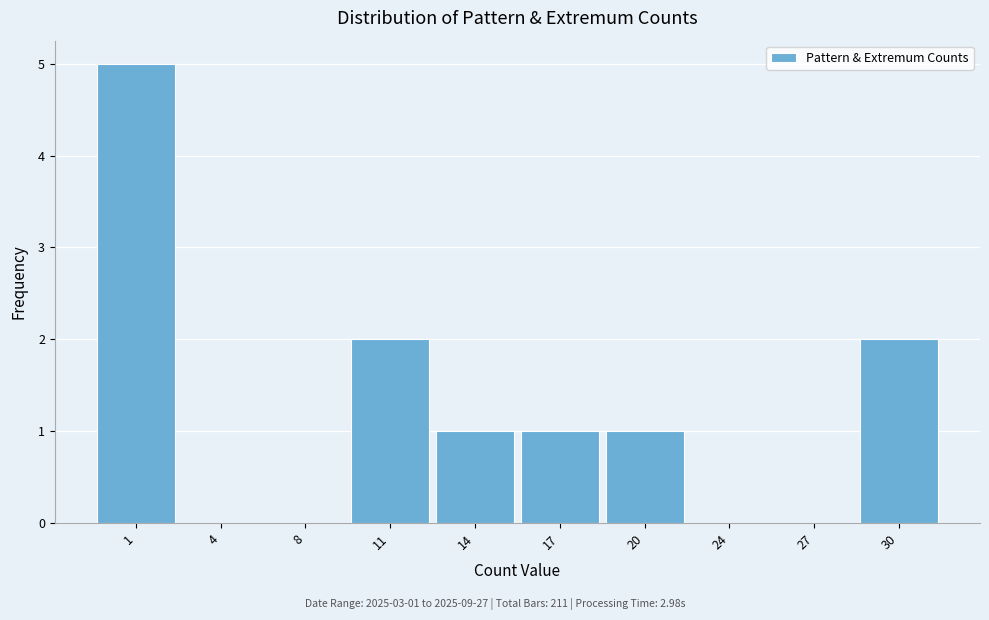

Reading right to left, what are all the values shown in this chart?

30=2	27=0	24=0	20=1	17=1	14=1	11=2	8=0	4=0	1=5